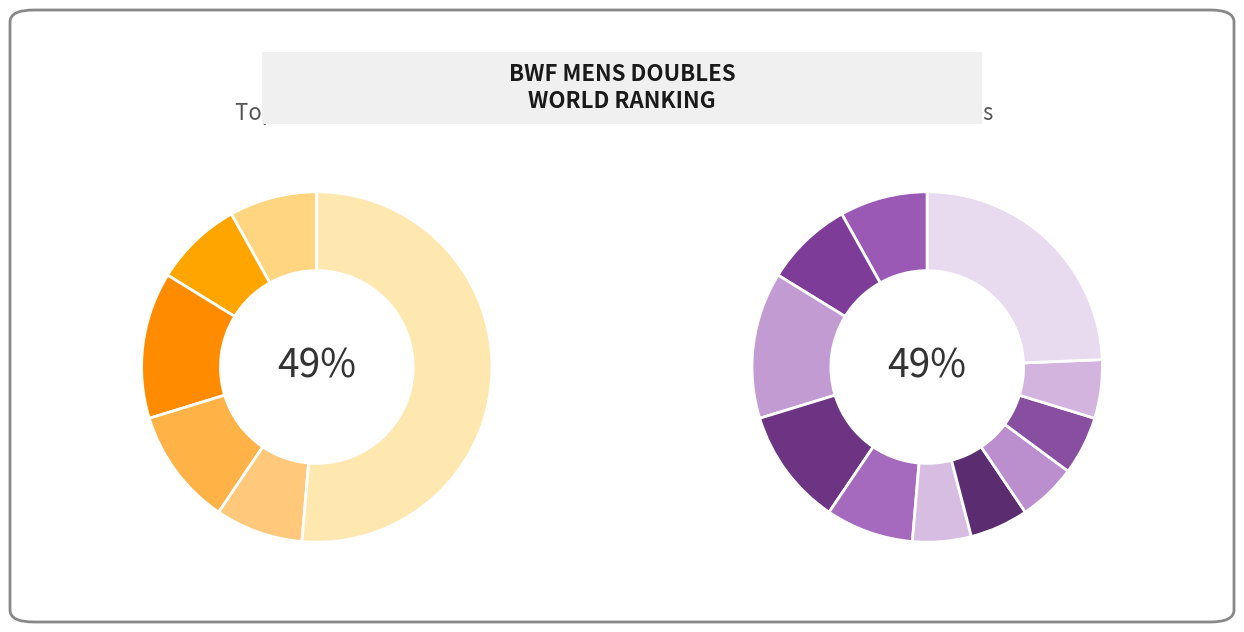

To the nearest percent, what percentage of the pie is JPN?

11%